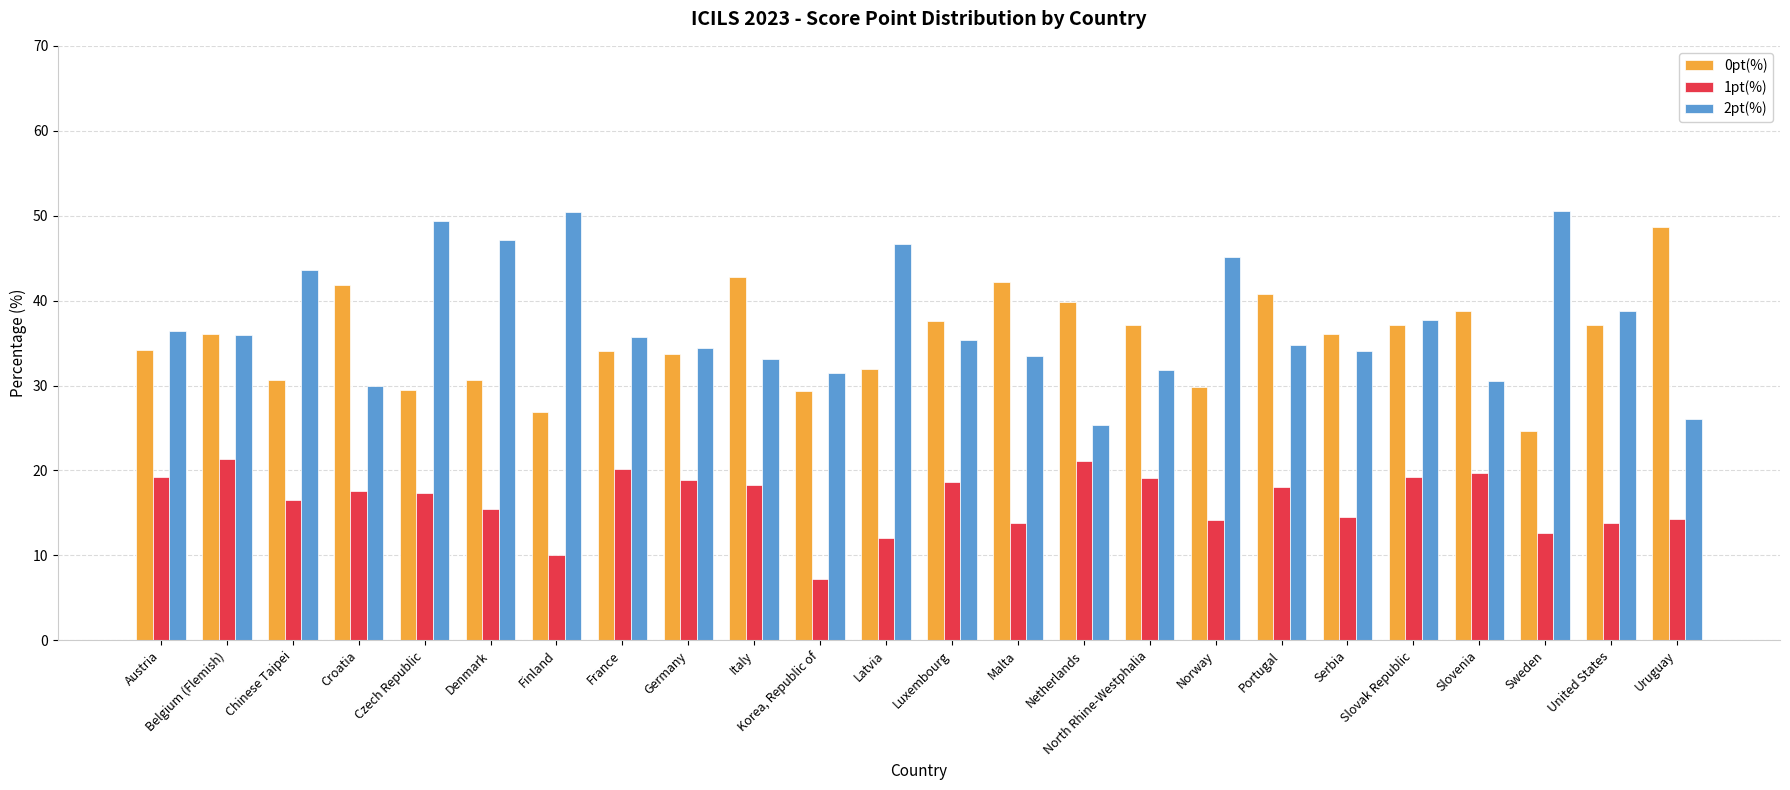

What is the difference between the highest and lowest values at Denmark?

31.7